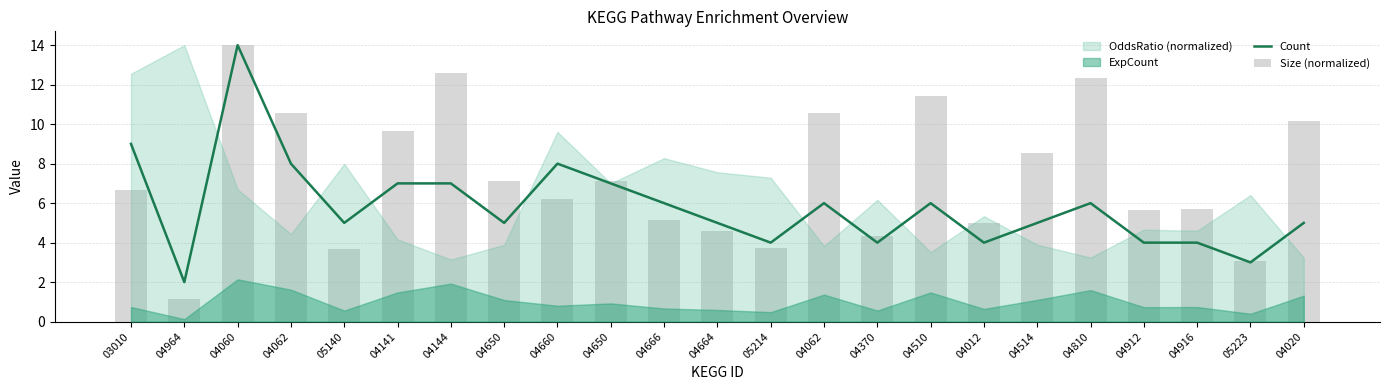

What is the sum of all Count values?

134.0